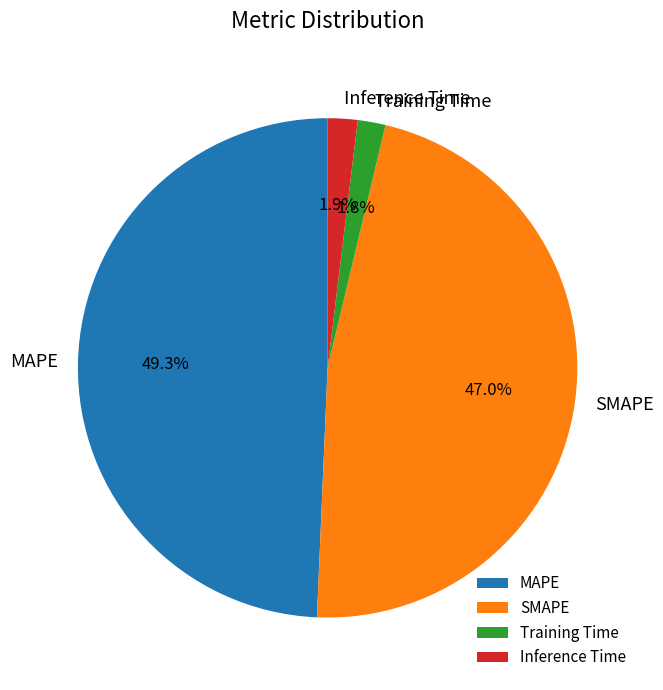

Combined, what portion of the pie is Training Time and MAPE?

51.1%